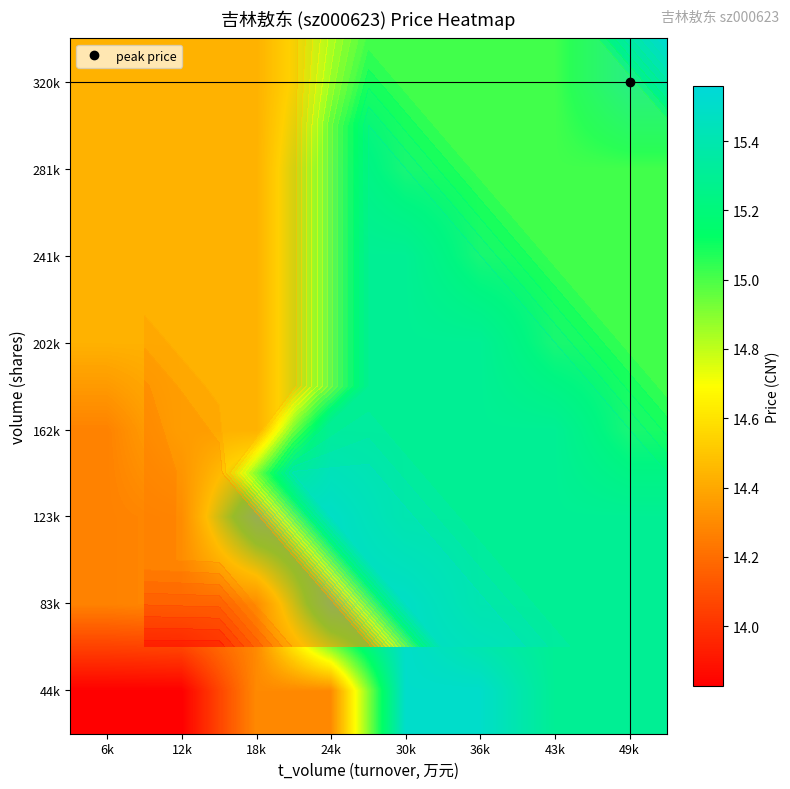

At which category does the chart reach its peak across all series?

49k